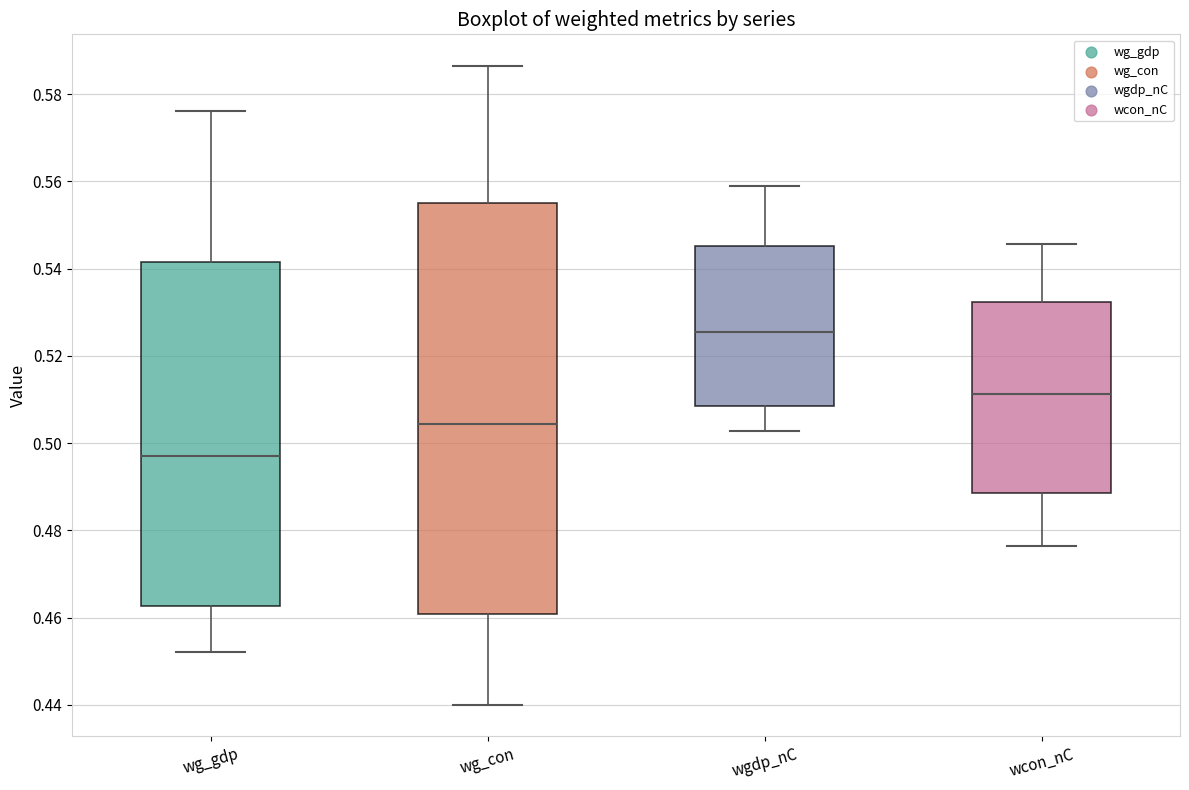

Which box is the tallest, from its lower edge to its upper edge?

wg_con